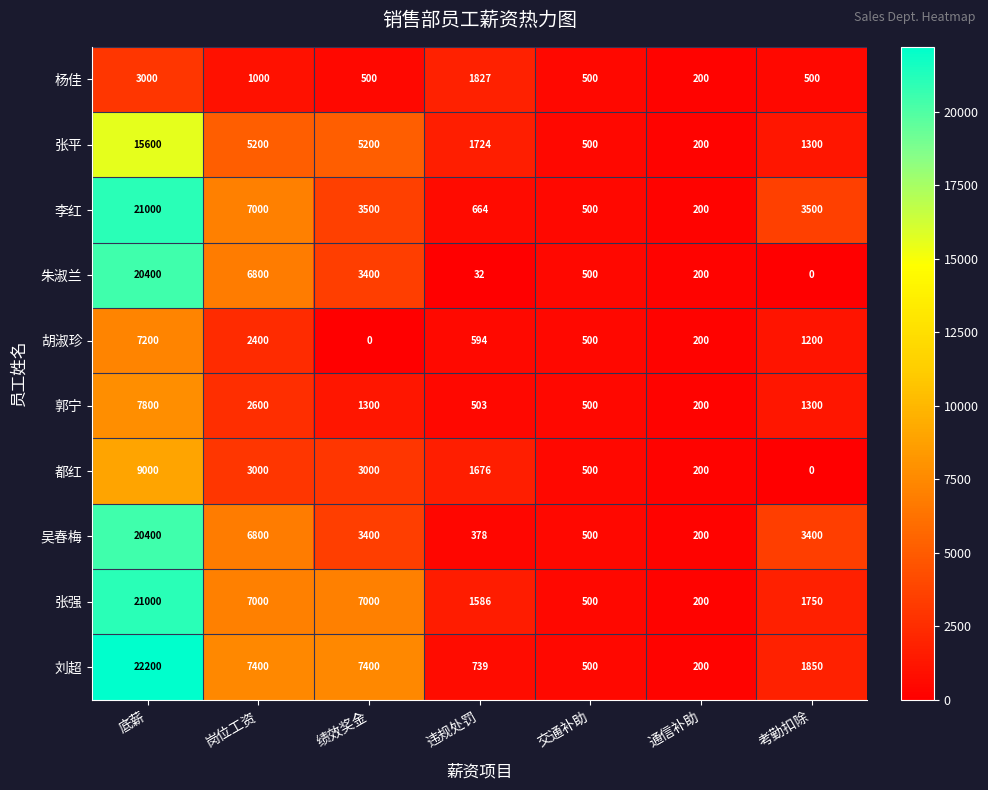

What is the approximate value of 张强 at 岗位工资?

7000